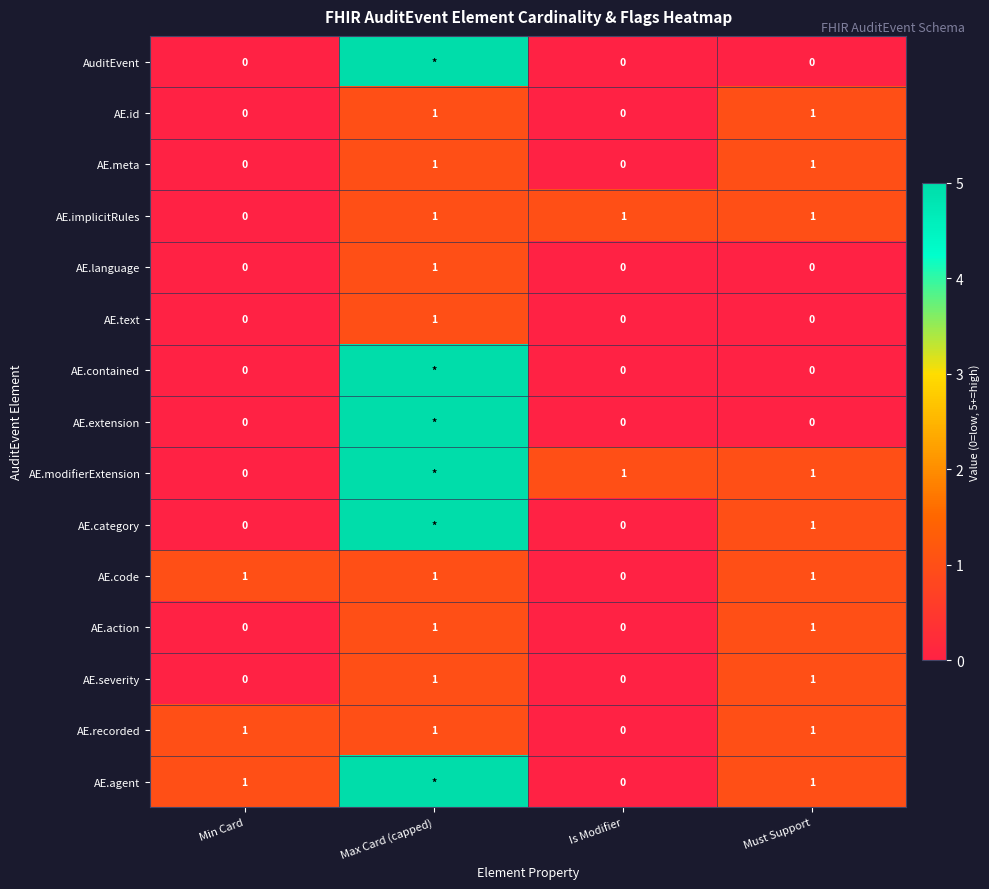

How many AE.code values are between 1 and 2?

3